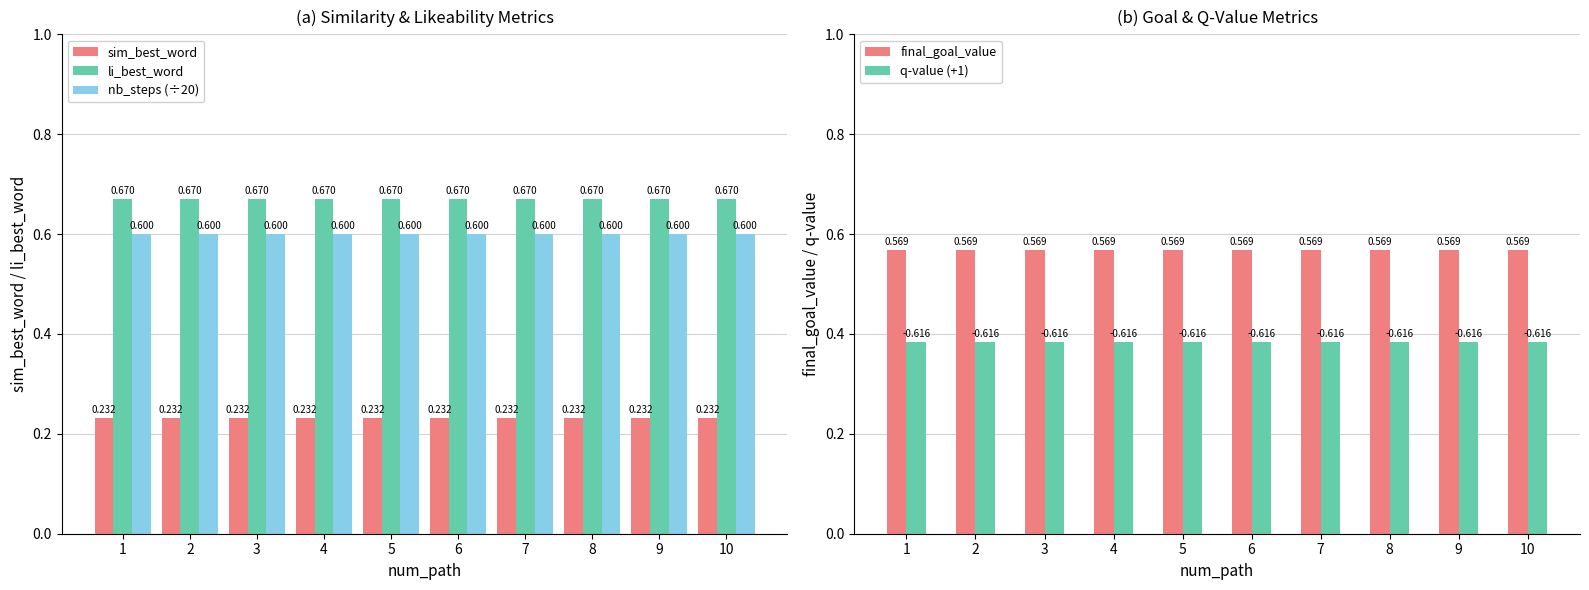

Does the chart contain any negative values?

No